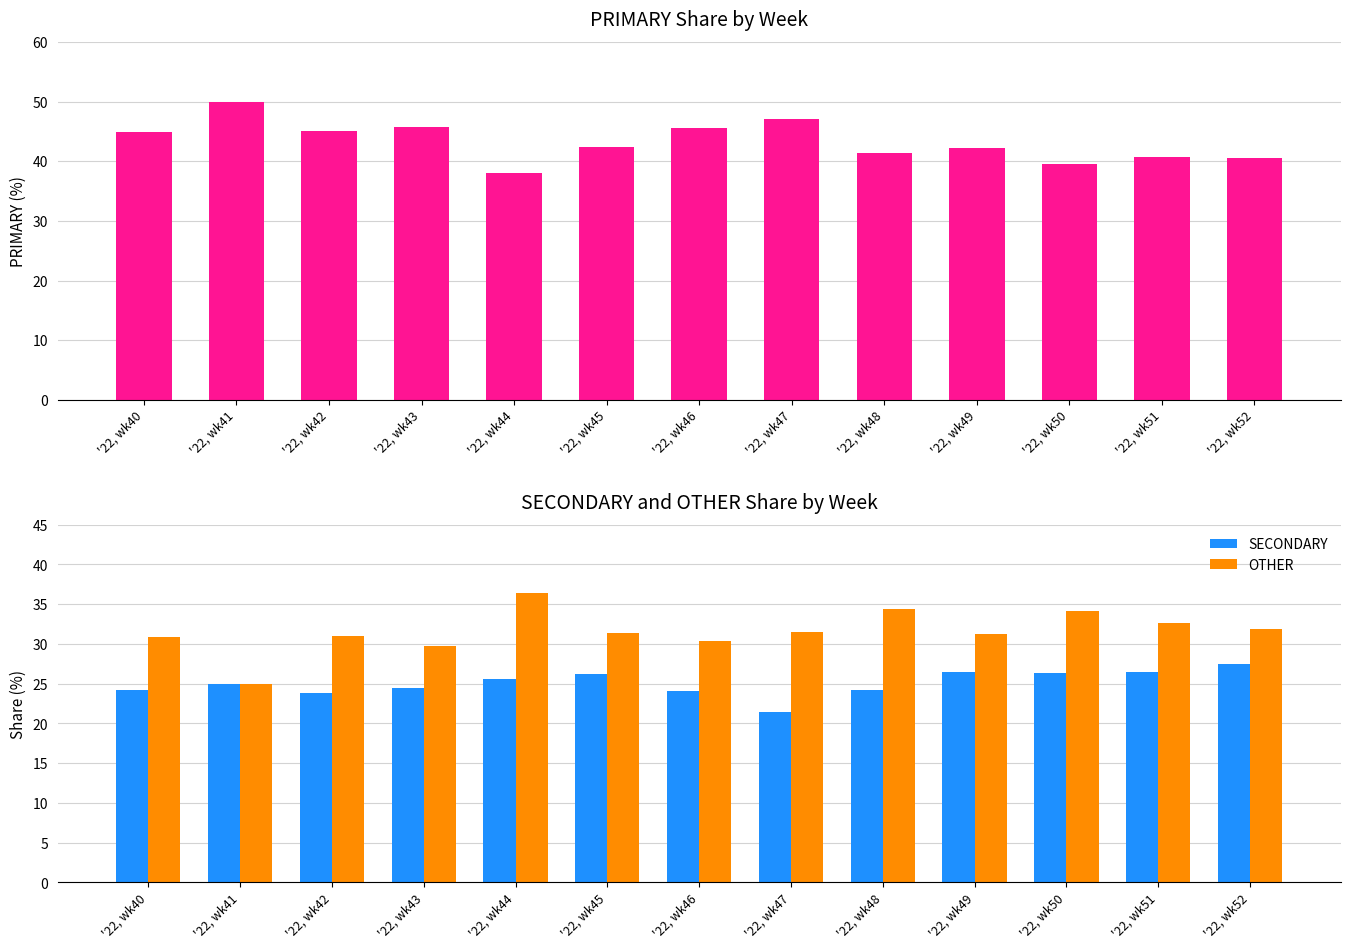

Reading left to right, transcribe all the data shown in this chart.

PRIMARY: '22, wk40=44.9	'22, wk41=50.0	'22, wk42=45.2	'22, wk43=45.8	'22, wk44=38.0	'22, wk45=42.5	'22, wk46=45.5	'22, wk47=47.1	'22, wk48=41.4	'22, wk49=42.2	'22, wk50=39.5	'22, wk51=40.8	'22, wk52=40.5
SECONDARY: '22, wk40=24.2	'22, wk41=25.0	'22, wk42=23.9	'22, wk43=24.5	'22, wk44=25.6	'22, wk45=26.2	'22, wk46=24.1	'22, wk47=21.4	'22, wk48=24.2	'22, wk49=26.4	'22, wk50=26.4	'22, wk51=26.5	'22, wk52=27.5
OTHER: '22, wk40=30.9	'22, wk41=25.0	'22, wk42=31.0	'22, wk43=29.7	'22, wk44=36.4	'22, wk45=31.3	'22, wk46=30.4	'22, wk47=31.5	'22, wk48=34.3	'22, wk49=31.3	'22, wk50=34.1	'22, wk51=32.7	'22, wk52=31.9